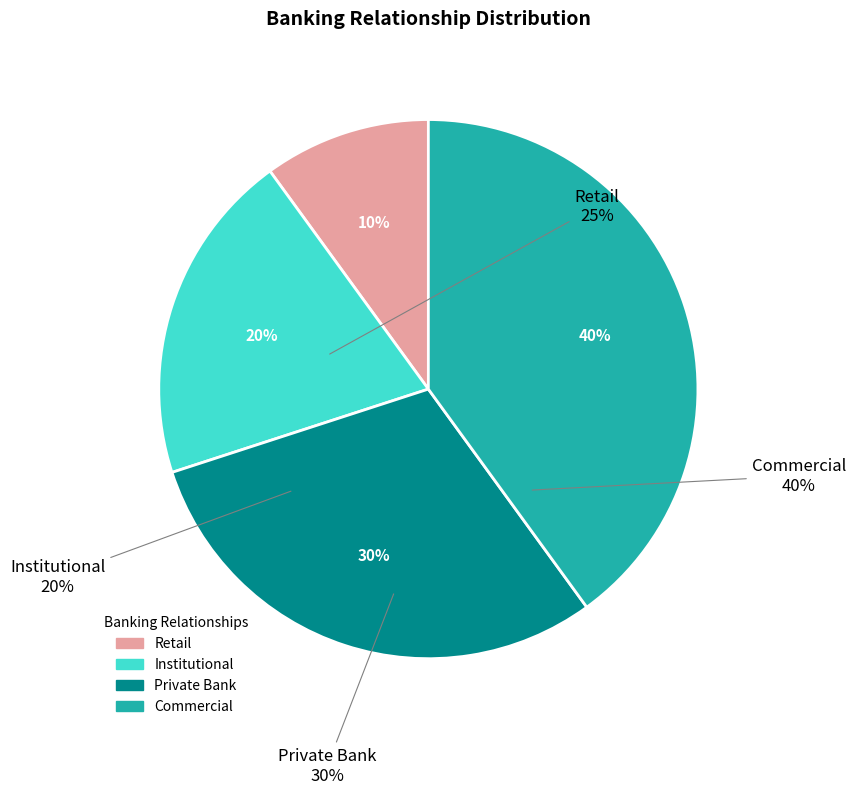

To the nearest percent, what portion does Private Bank represent?

30%